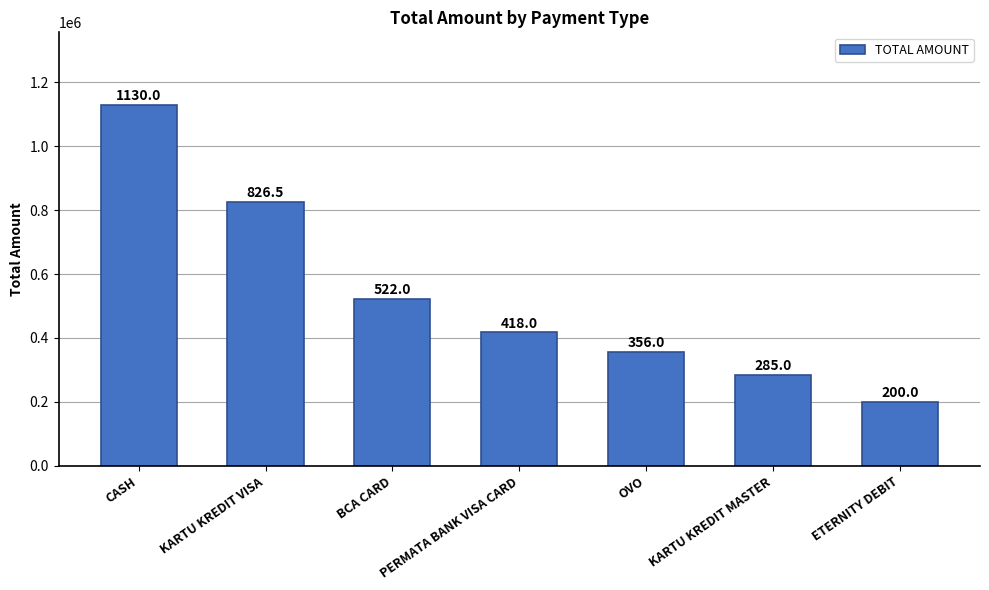

How many bars are there in total?

7